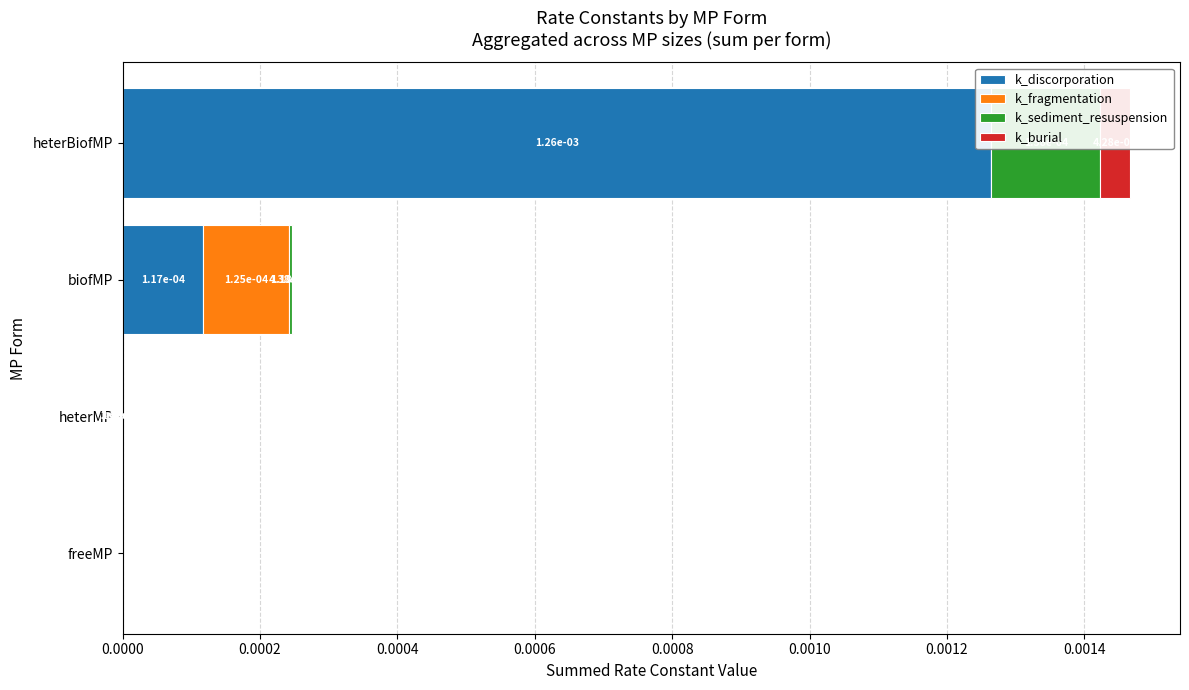

Which series has the widest spread of values?

k_discorporation